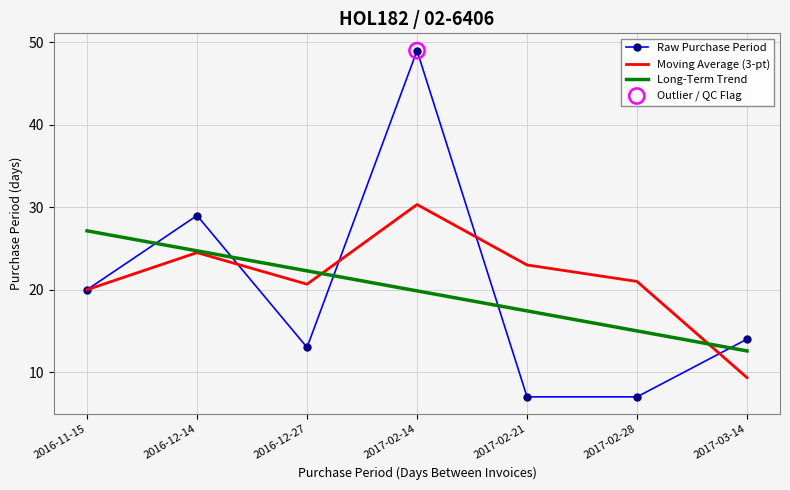

Which series has the widest spread of values?

Raw Purchase Period